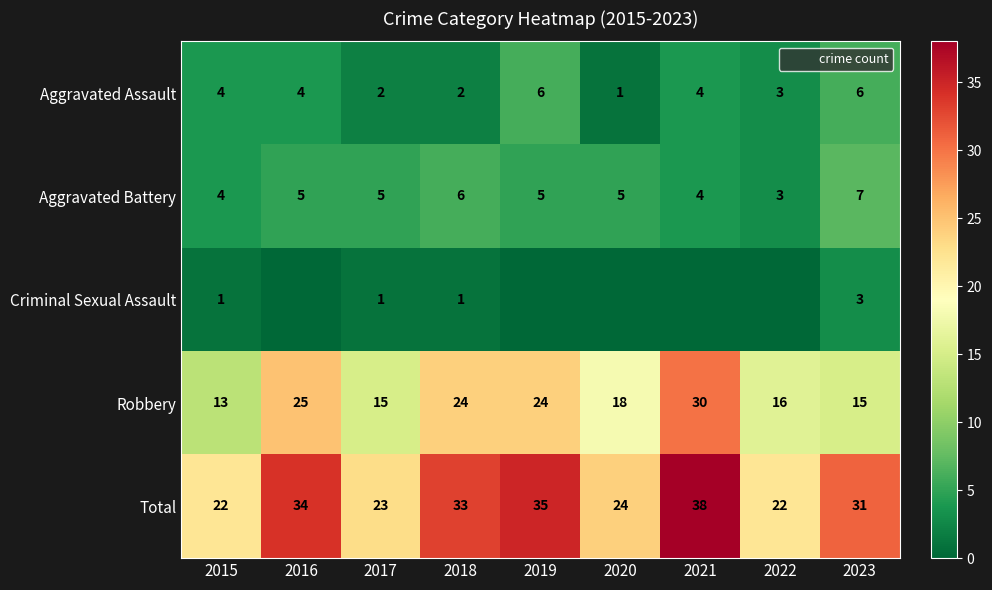

What is the difference between the Robbery values at 2017 and 2015?

2